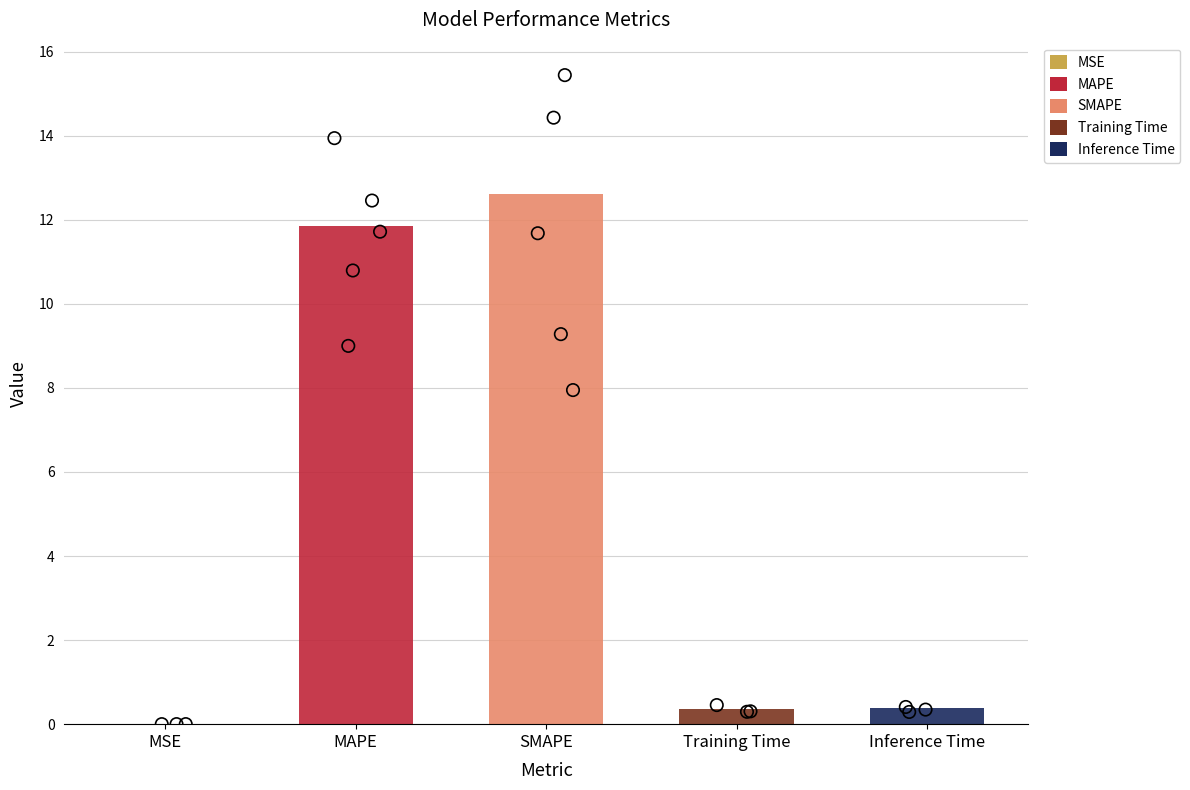

What is the change in value from MSE to Training Time?

+0.4